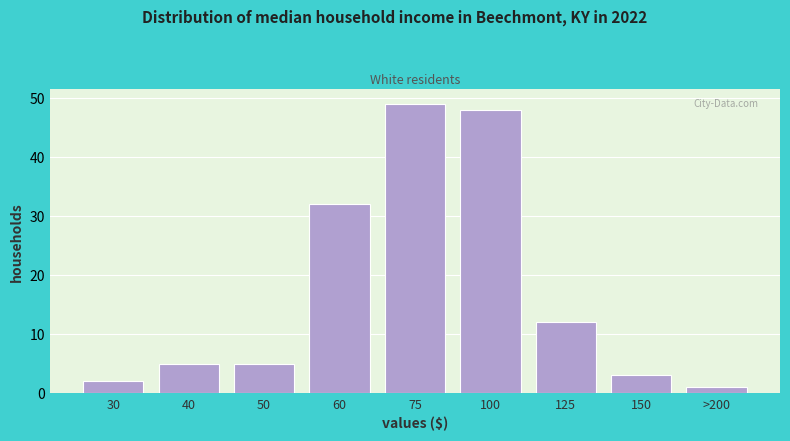

Reading right to left, transcribe all the data shown in this chart.

1	3	12	48	49	32	5	5	2